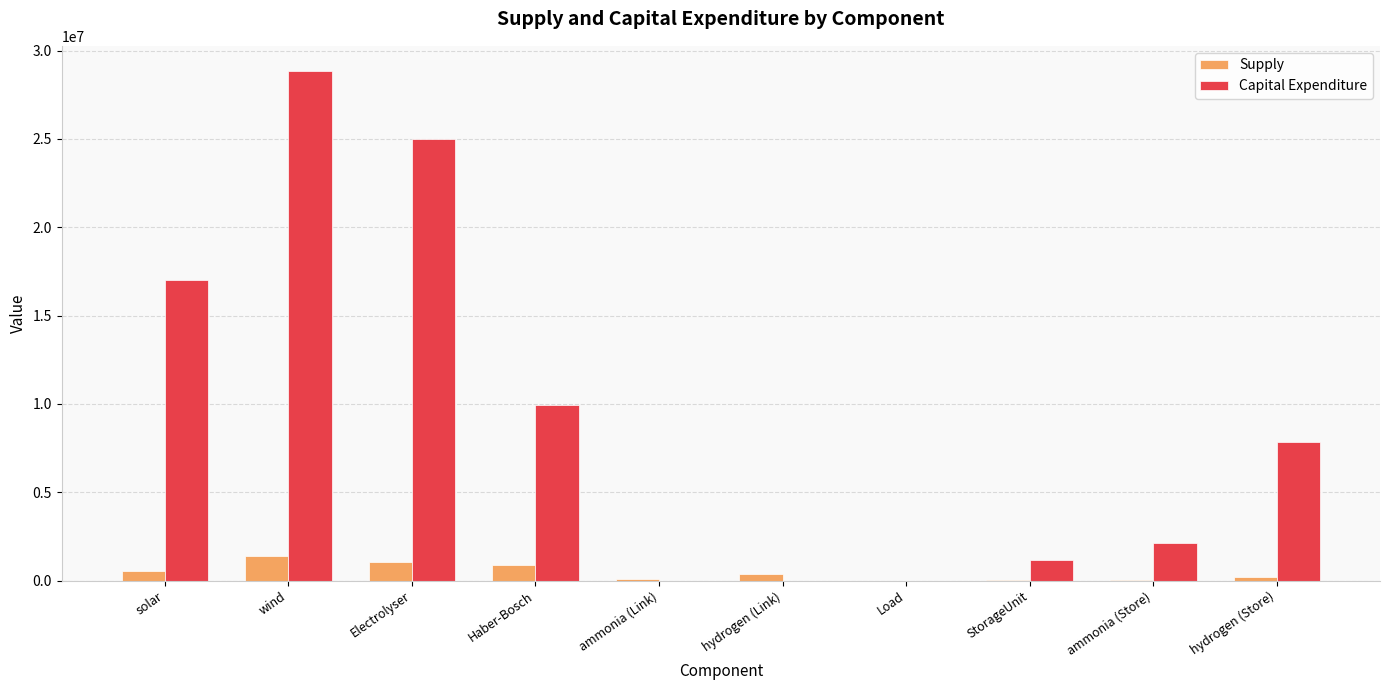

Which series has the largest total across all categories?

Capital Expenditure